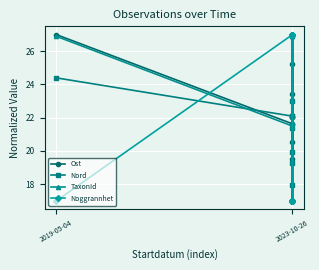

Which series changed the most between 8 and 9?

TaxonId